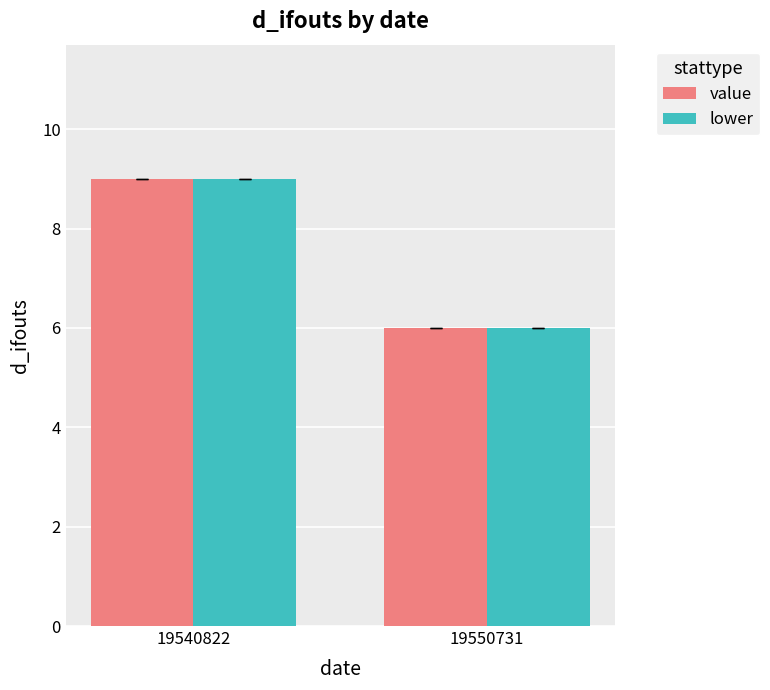

At which category is the sum across all series the highest?

19540822